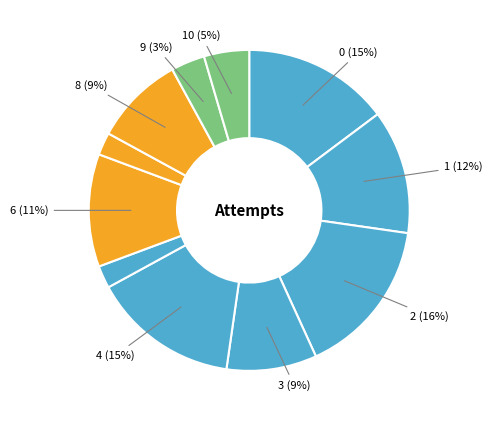

Does any single category account for the majority?

No